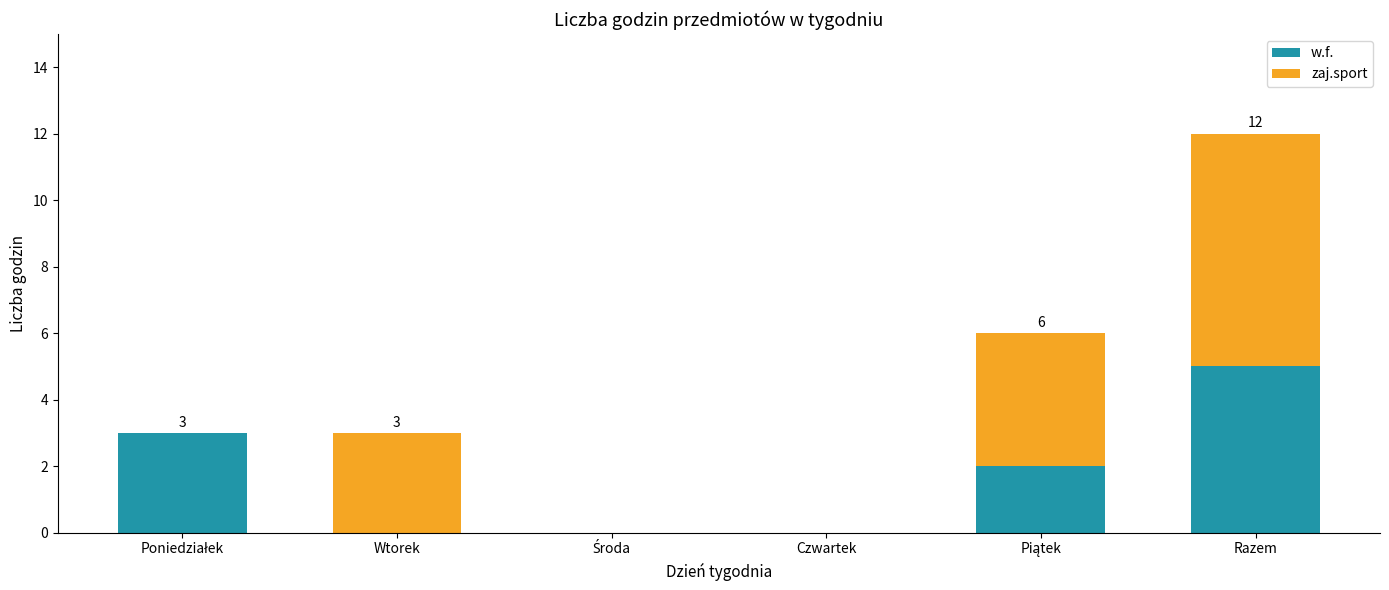

At which category is the sum across all series the highest?

Razem